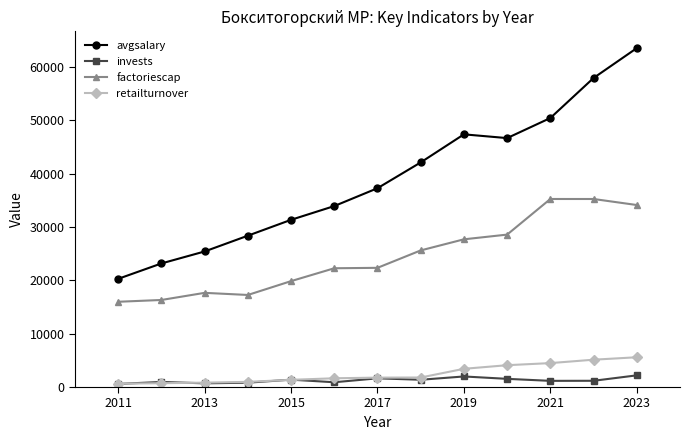

List the series in order of their peak value, lowest first.

invests, retailturnover, factoriescap, avgsalary